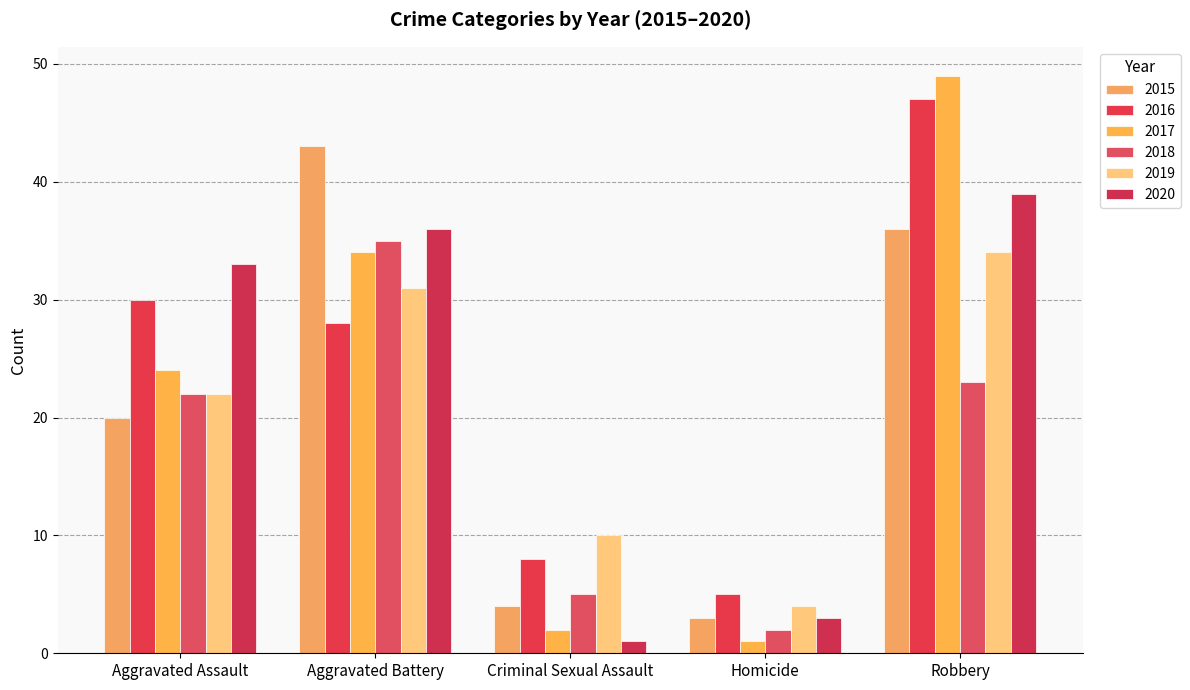

Is it true that 2015 equals 4 at Criminal Sexual Assault?

True